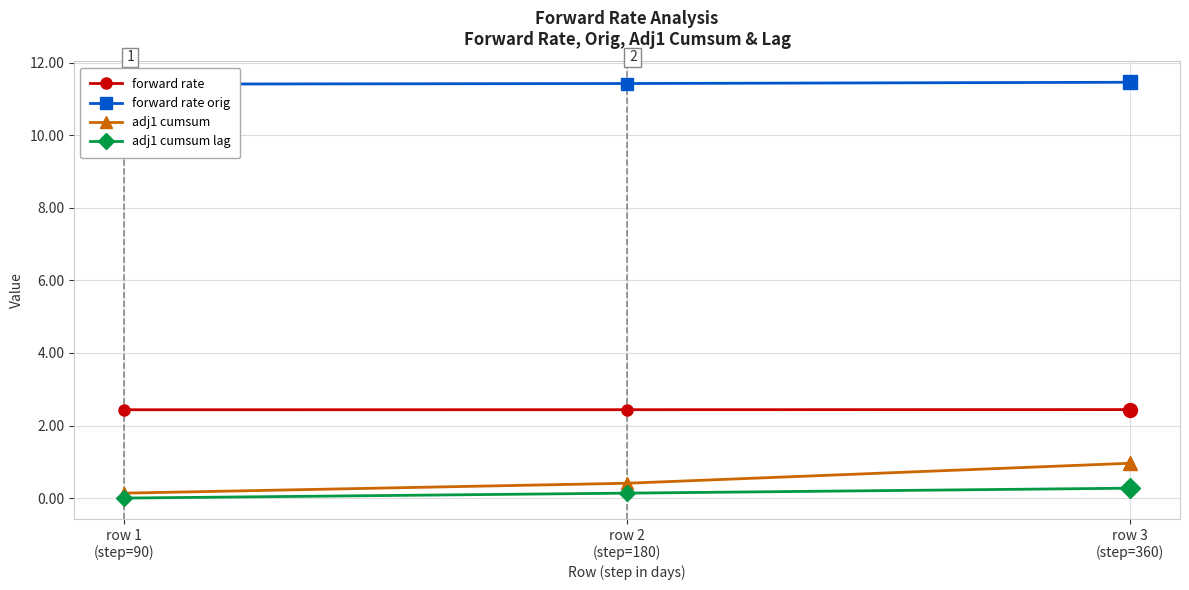

List the labels in order of adj1 cumsum lag value, largest first.

row 3
(step=360), row 2
(step=180), row 1
(step=90)